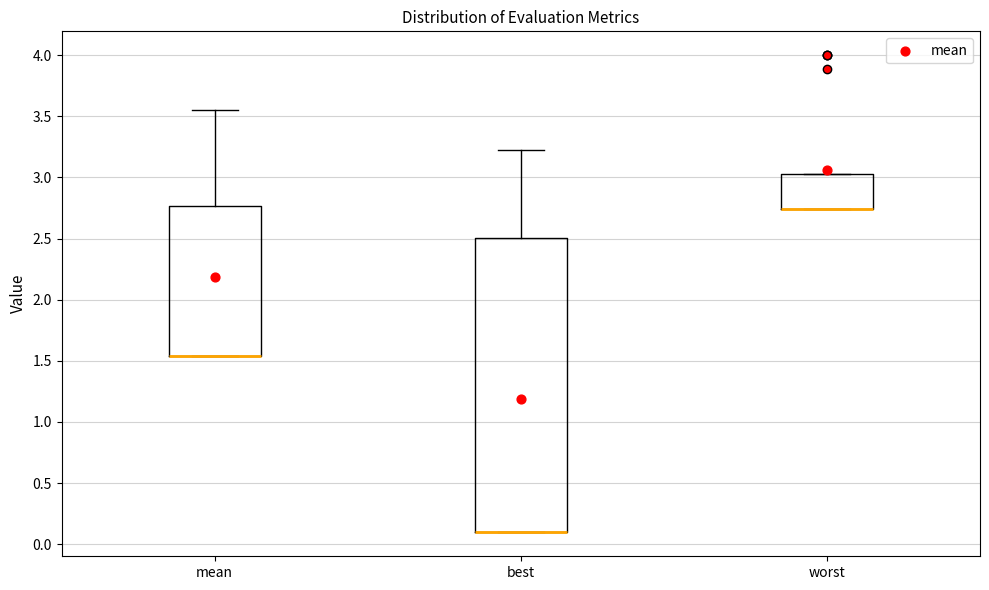

Reading left to right, transcribe this box plot: for each box, give where its median line is, the range the box spans, and where its two whiskers end, as read against the y-axis. The values are not printed on the chart, so give them approximately, as read against the axis.

mean: median 1.55 (drawn on the box's lower edge), box 1.55 to 2.75, whiskers 1.55 to 3.55
best: median 0.10 (drawn on the box's lower edge), box 0.10 to 2.50, whiskers 0.10 to 3.25
worst: median 2.75 (drawn on the box's lower edge), box 2.75 to 3.05, whiskers 2.75 to 3.05